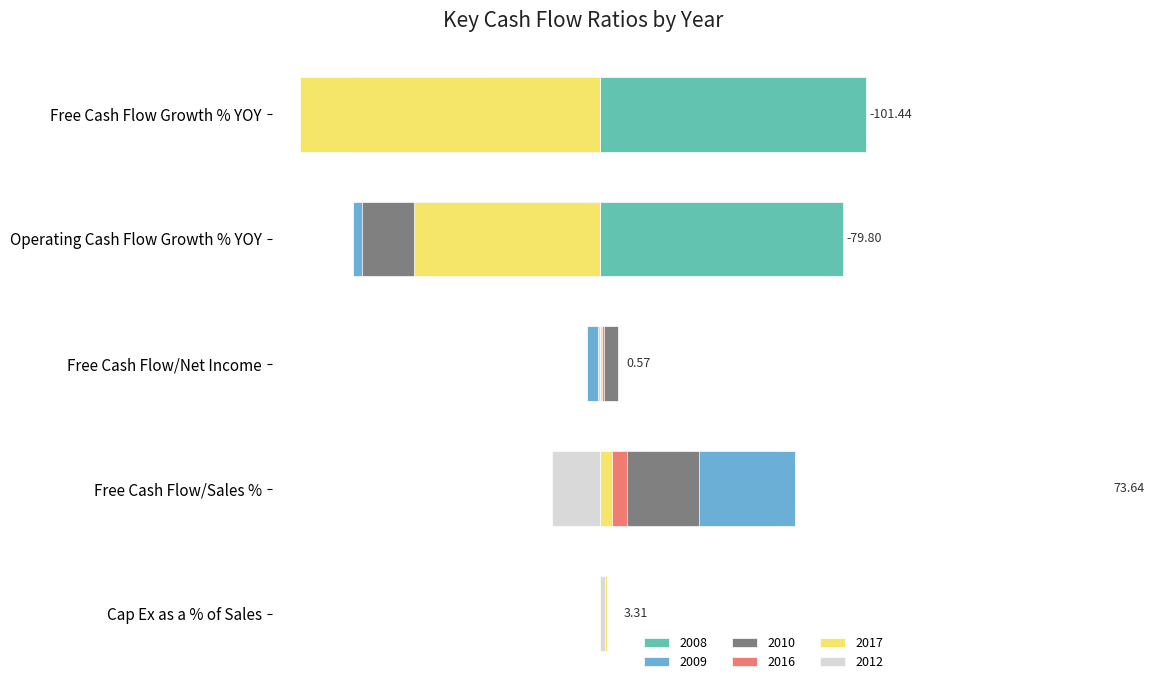

Reading left to right, extract all data points from this chart.

2008: Cap Ex as a % of Sales=0.1	Free Cash Flow/Sales %=28.2	Free Cash Flow/Net Income=-0.7	Operating Cash Flow Growth % YOY=38.7	Free Cash Flow Growth % YOY=42.4
2009: Cap Ex as a % of Sales=0.2	Free Cash Flow/Sales %=31.0	Free Cash Flow/Net Income=-2.1	Operating Cash Flow Growth % YOY=-39.3	Free Cash Flow Growth % YOY=-39.4
2010: Cap Ex as a % of Sales=0.4	Free Cash Flow/Sales %=15.7	Free Cash Flow/Net Income=2.8	Operating Cash Flow Growth % YOY=-37.8	Free Cash Flow Growth % YOY=-39.2
2016: Cap Ex as a % of Sales=0.7	Free Cash Flow/Sales %=4.4	Free Cash Flow/Net Income=0.6	Operating Cash Flow Growth % YOY=-11.8	Free Cash Flow Growth % YOY=-17.4
2017: Cap Ex as a % of Sales=1.1	Free Cash Flow/Sales %=2.0	Free Cash Flow/Net Income=0.3	Operating Cash Flow Growth % YOY=-29.6	Free Cash Flow Growth % YOY=-47.8
2012: Cap Ex as a % of Sales=0.8	Free Cash Flow/Sales %=-7.6	Free Cash Flow/Net Income=-0.3	Operating Cash Flow Growth % YOY=0.0	Free Cash Flow Growth % YOY=0.0